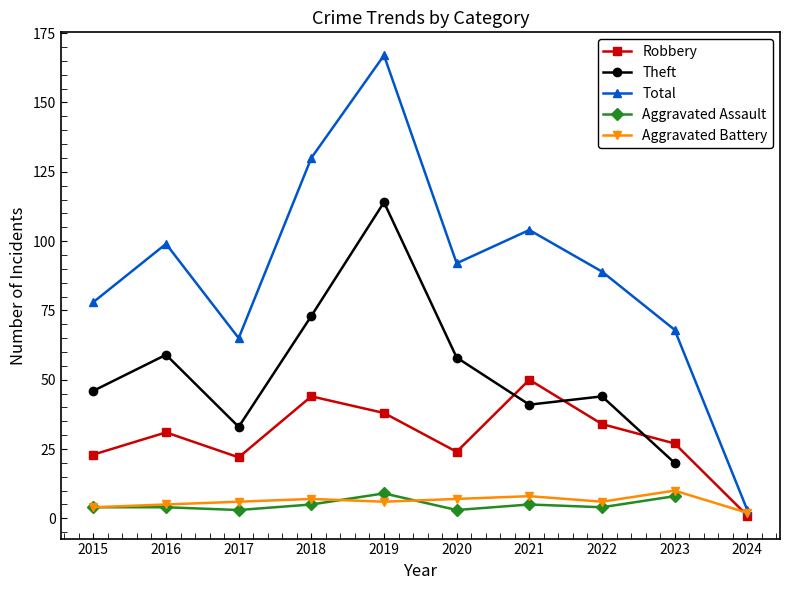

At which label does Robbery reach its peak?

2021